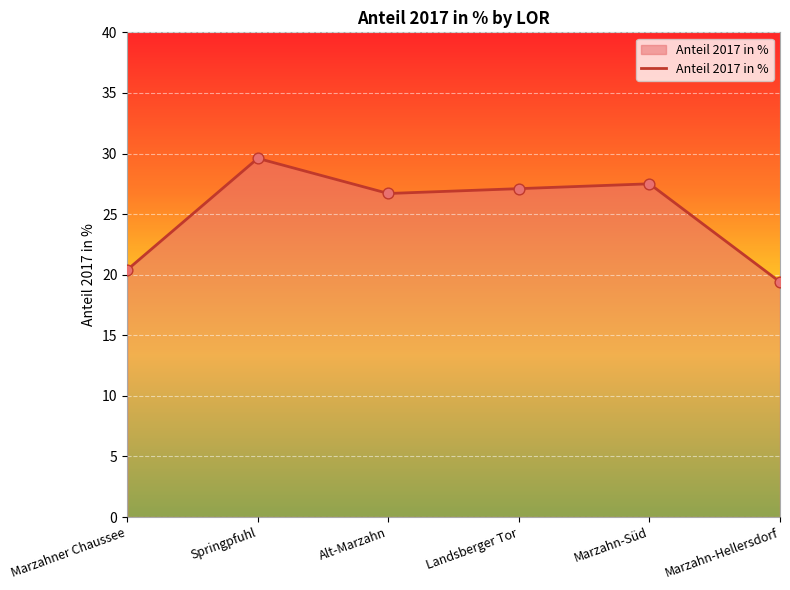

What is the ratio of the value at Landsberger Tor to the value at Alt-Marzahn?

1.0